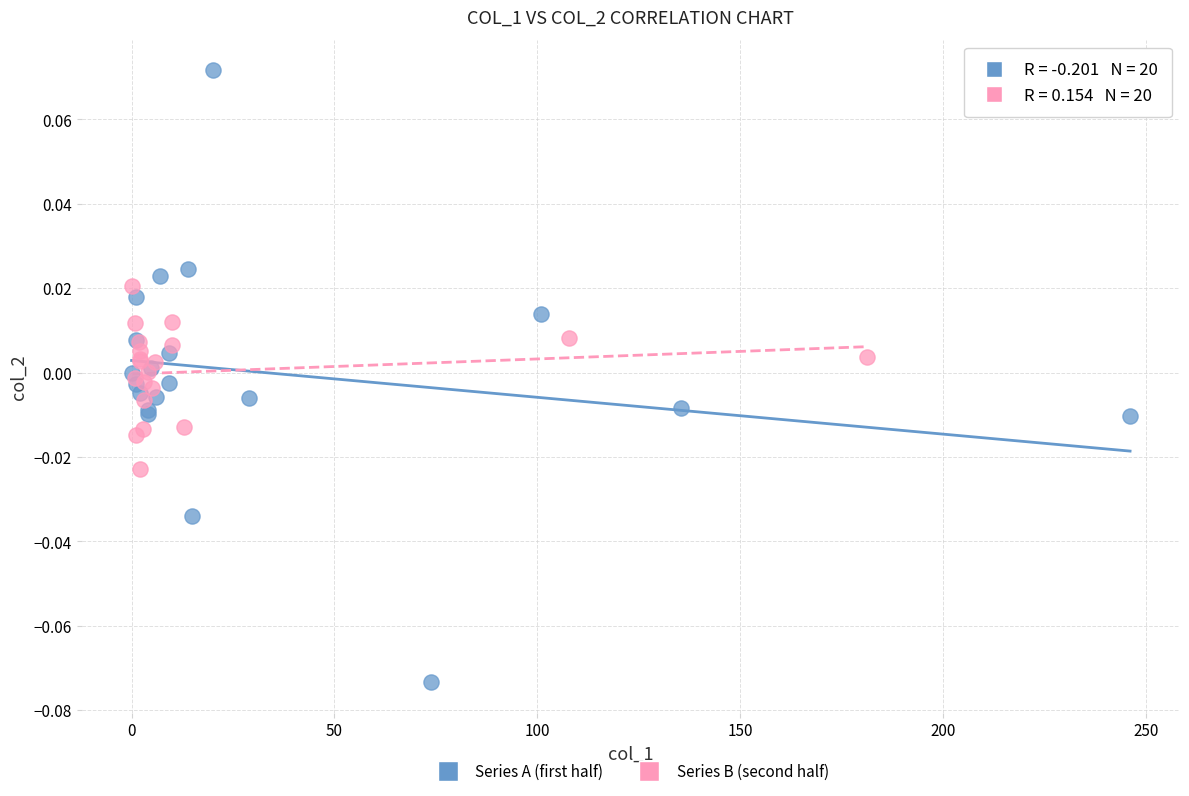

Which series contains the highest Y value?

Series A (first half)